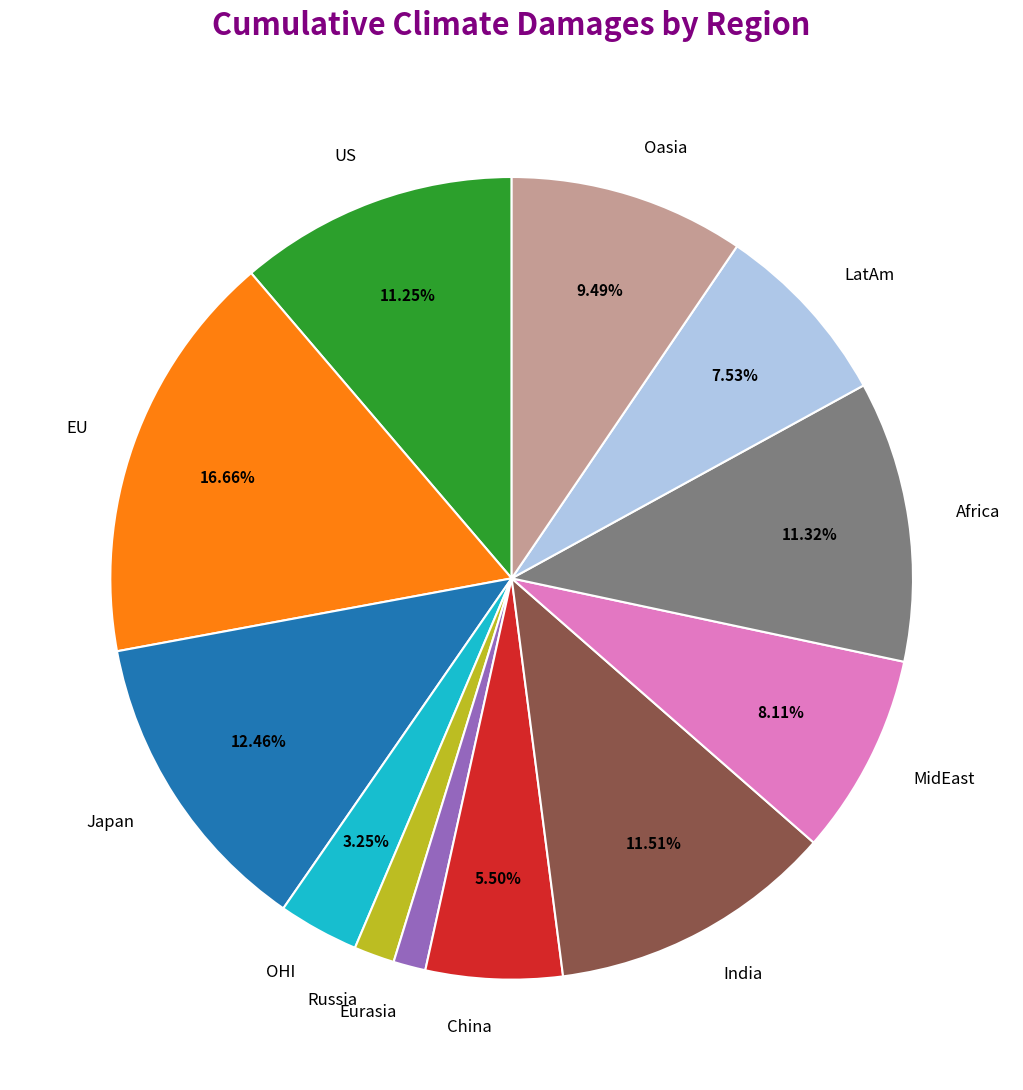

Does any single category account for the majority?

No